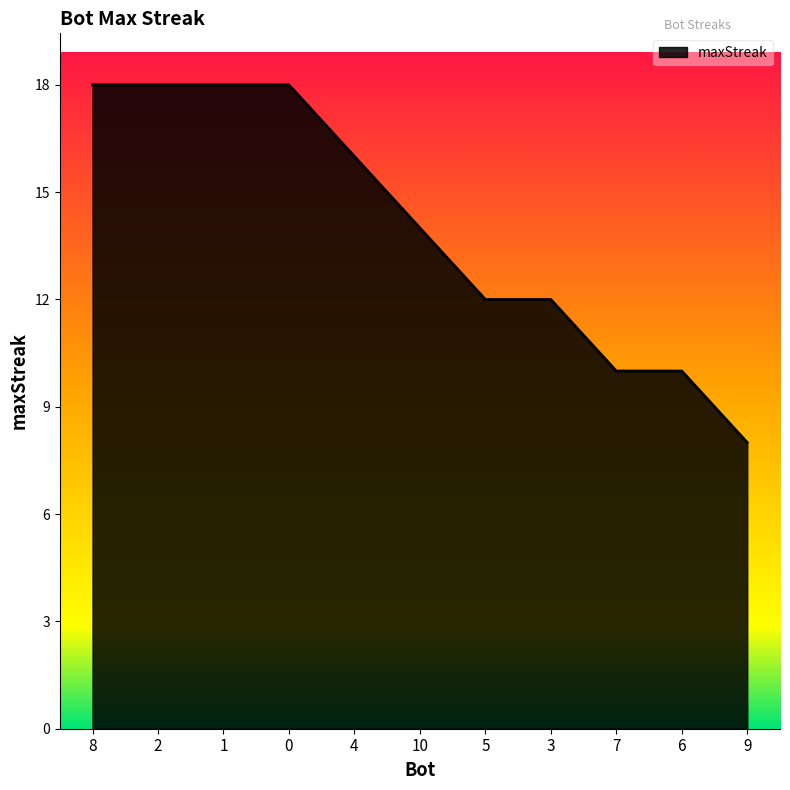

Count the number of categories in the chart.

11